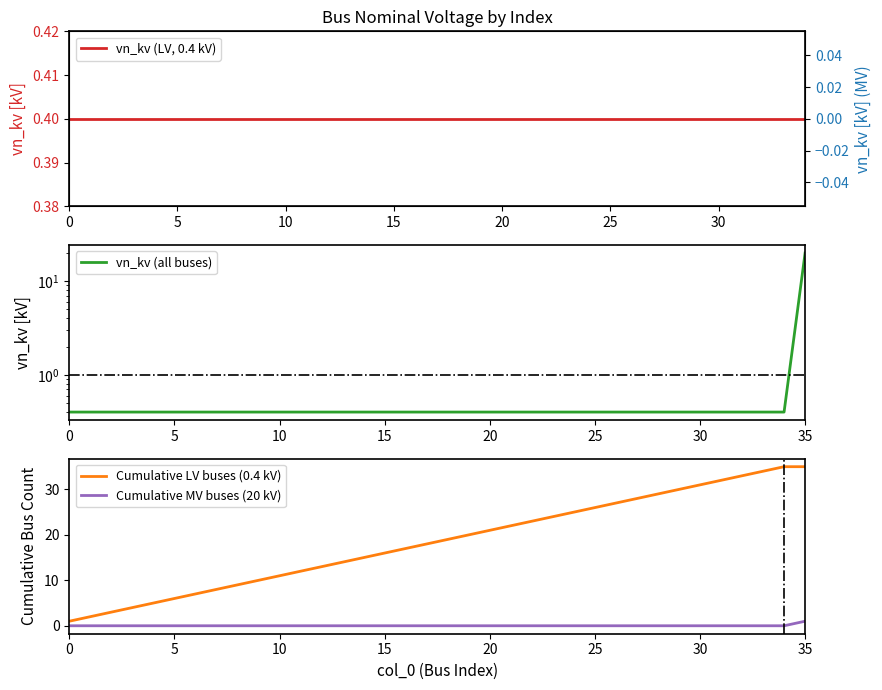

The value at 1 is 0.6. True or false?

False